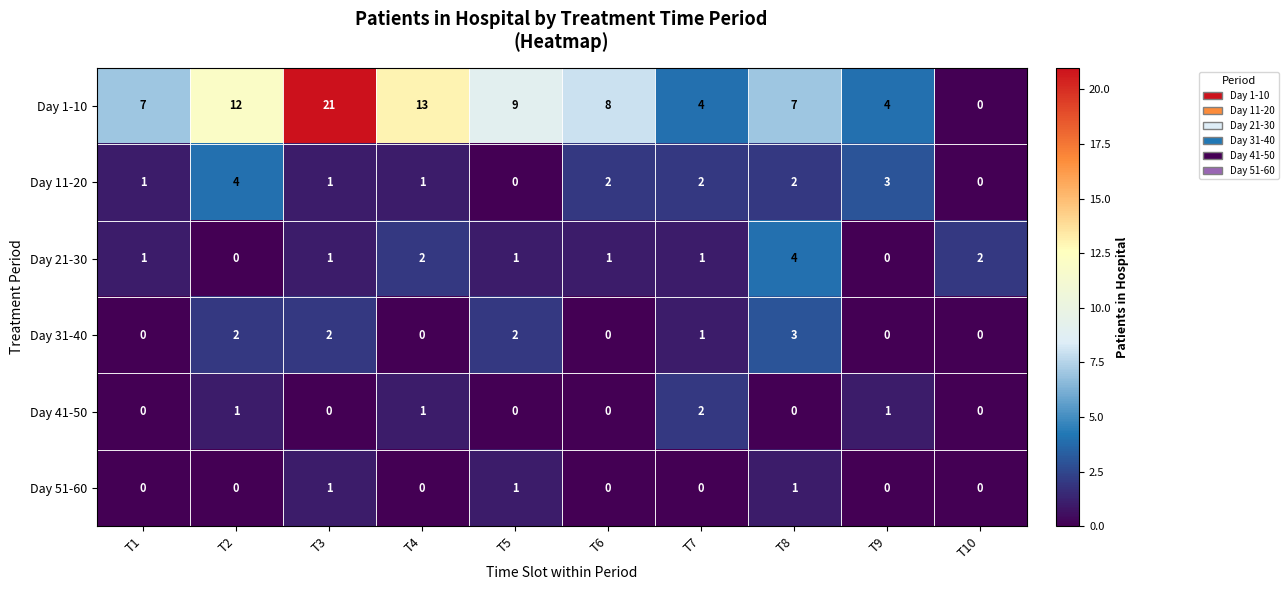

At which category does the chart reach its peak across all series?

T3